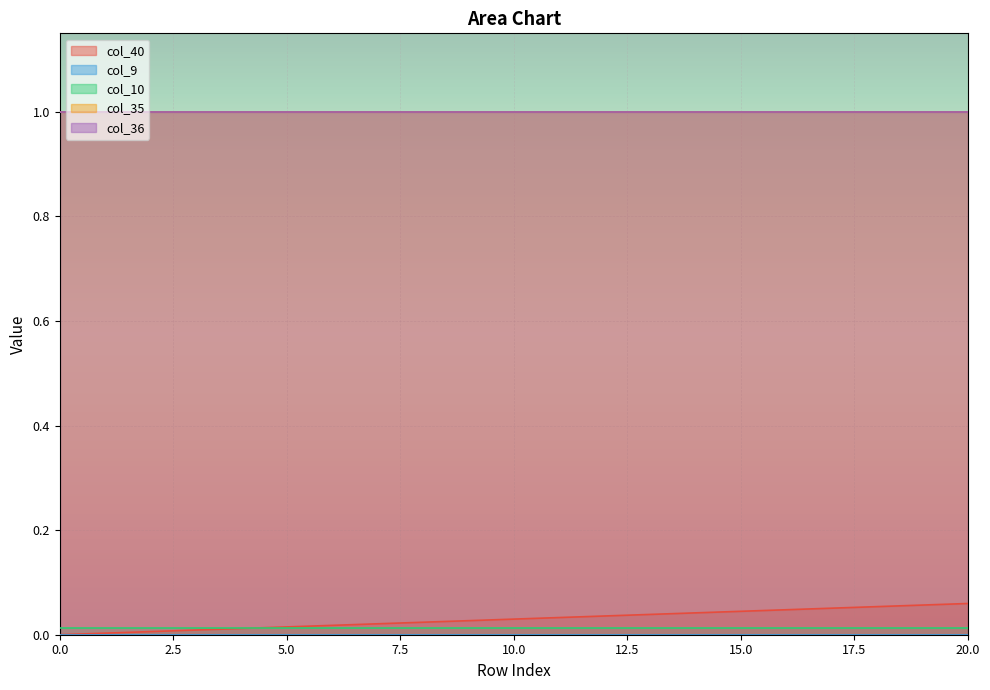

What is the value of the col_35 point at the 1st from the left?

1.0